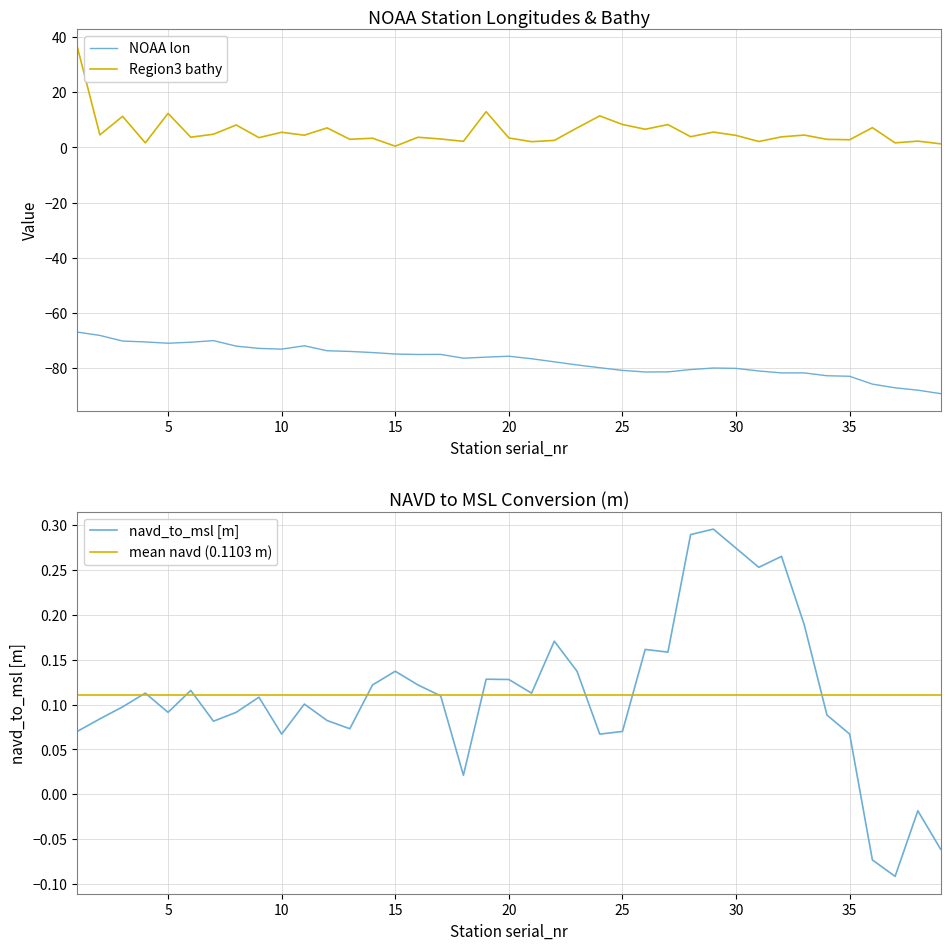

True or false: NOAA lon and Region3 bathy cross at least once.

False